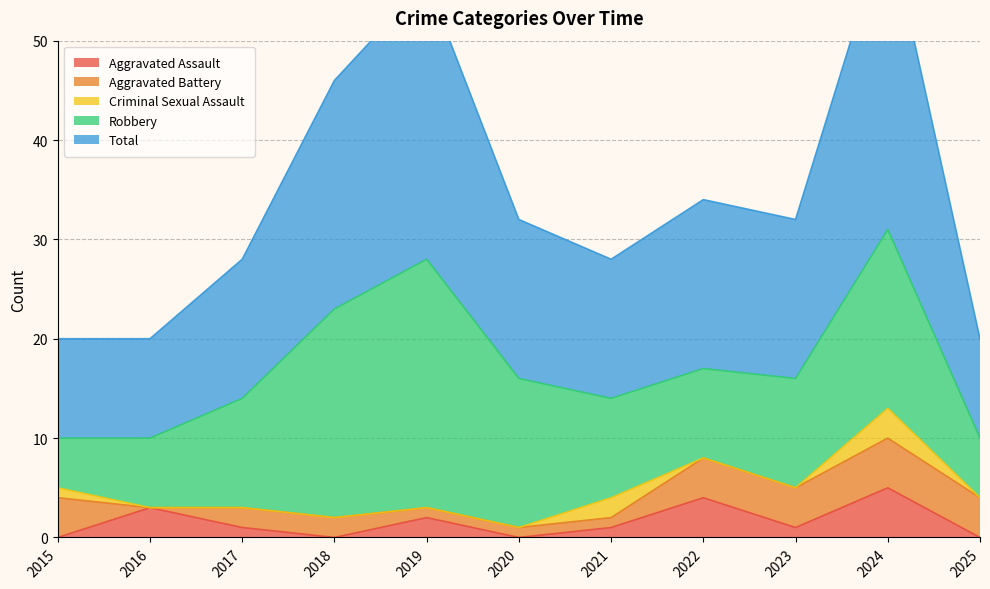

At which category is the sum across all series the highest?

2024